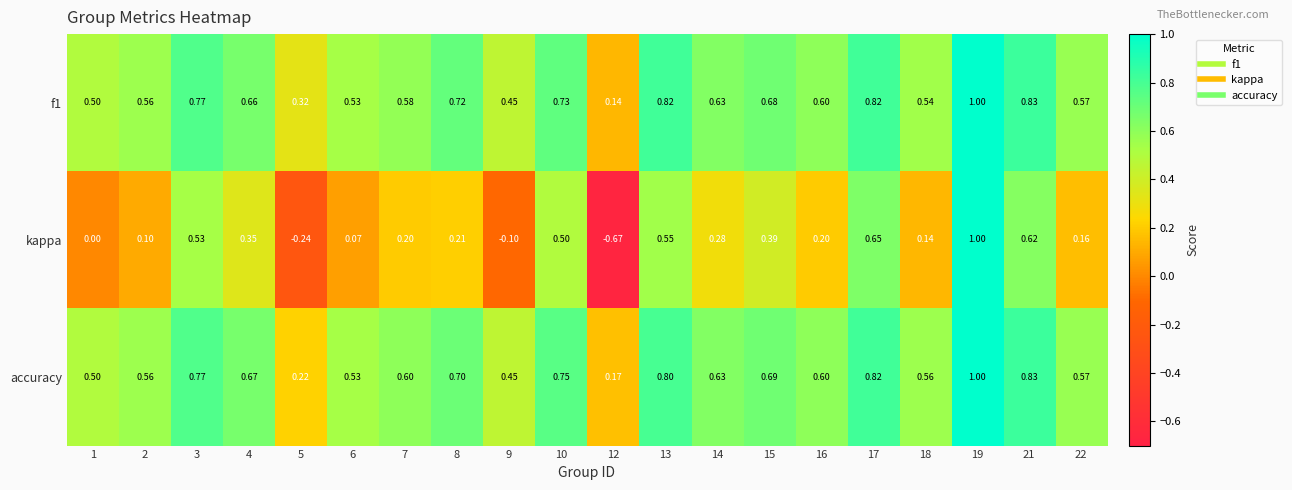

Which series has the largest total across all categories?

f1